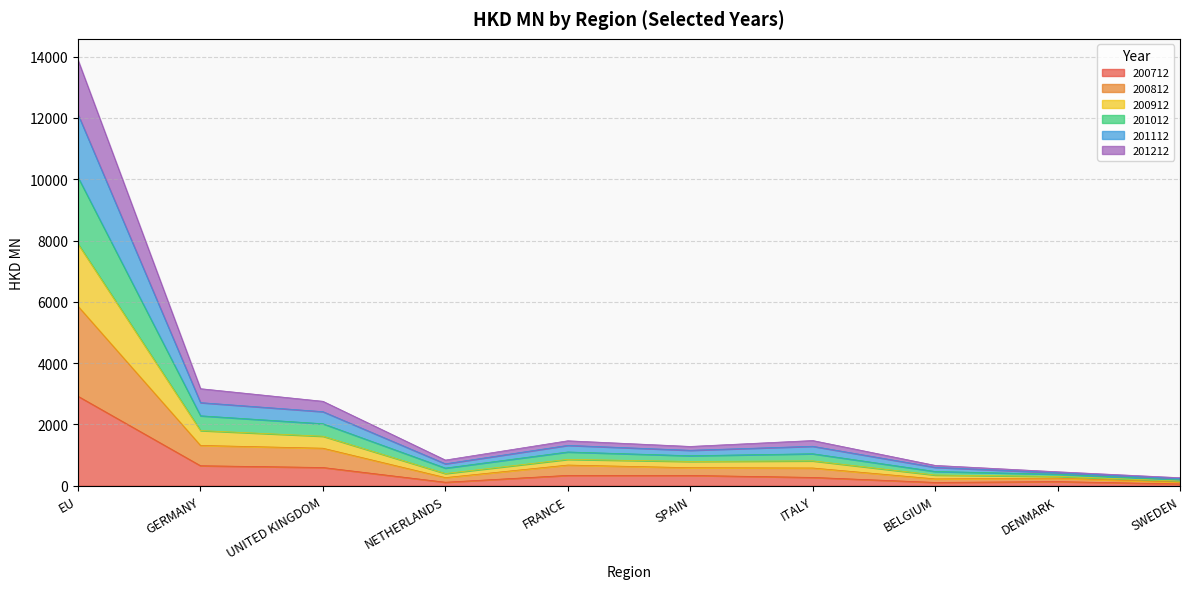

Is it true that 200712 equals 597.1 at UNITED KINGDOM?

True